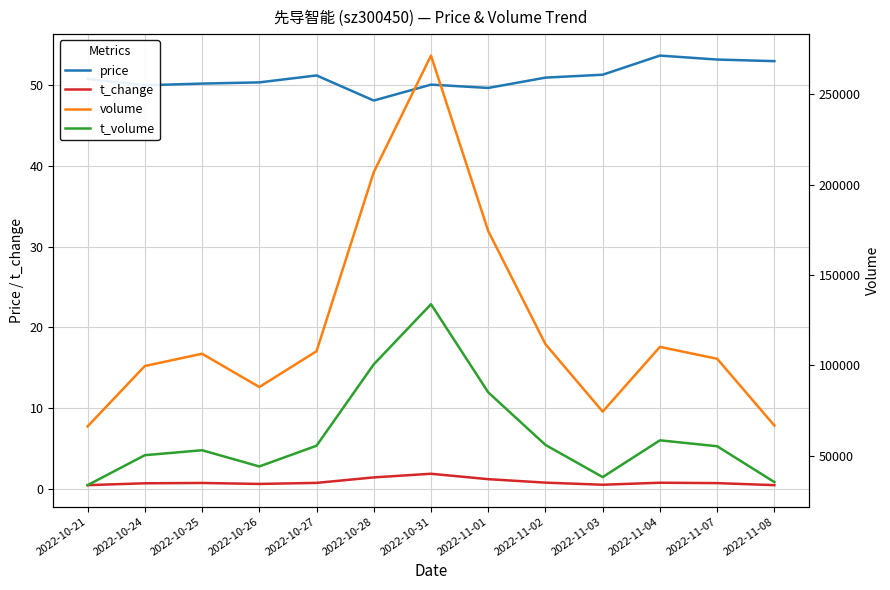

At 2022-10-31, list the series in order from smallest to largest.

t_change, price, t_volume, volume